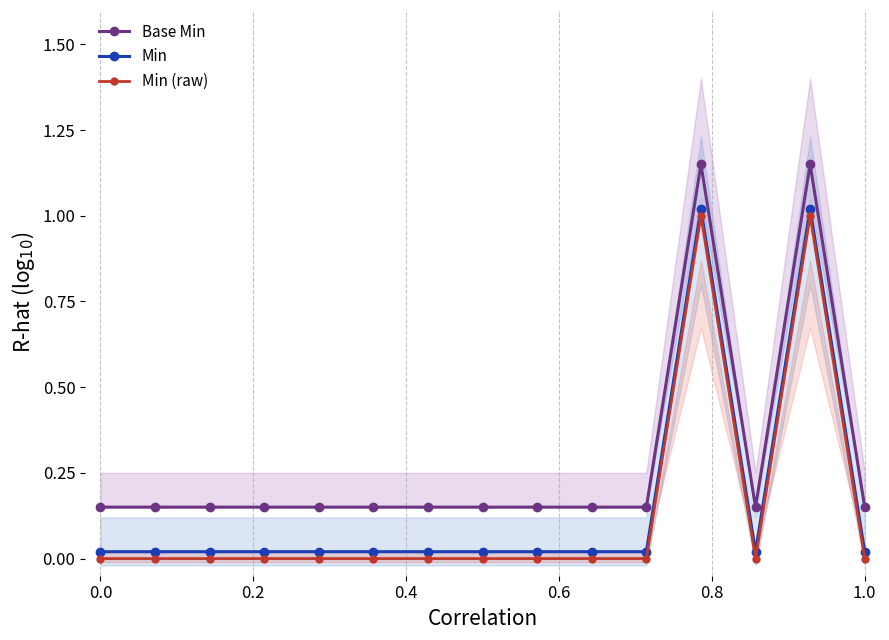

The value of Min (raw) at 1.0 is 0.5. True or false?

False